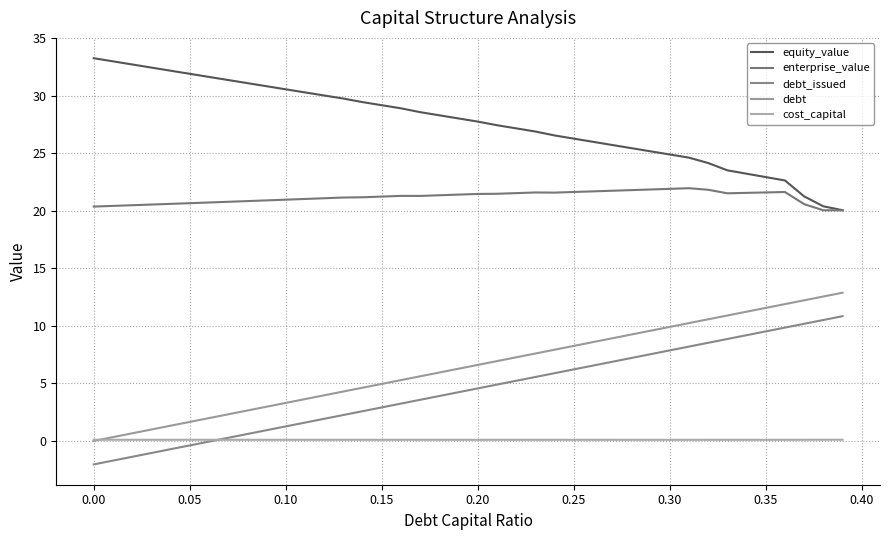

True or false: enterprise_value and debt_issued cross at least once.

False